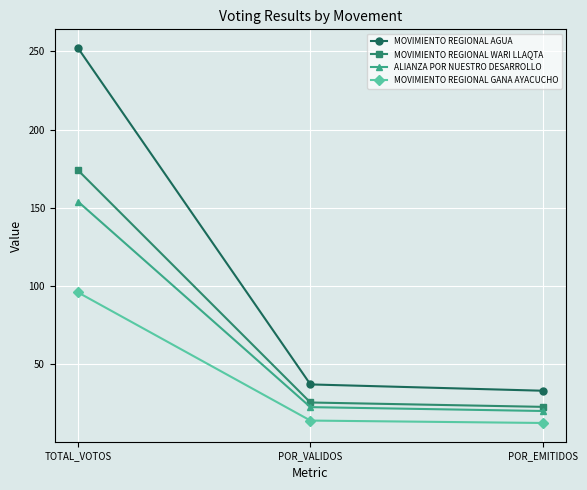

Which series has the largest range (max minus min)?

MOVIMIENTO REGIONAL AGUA